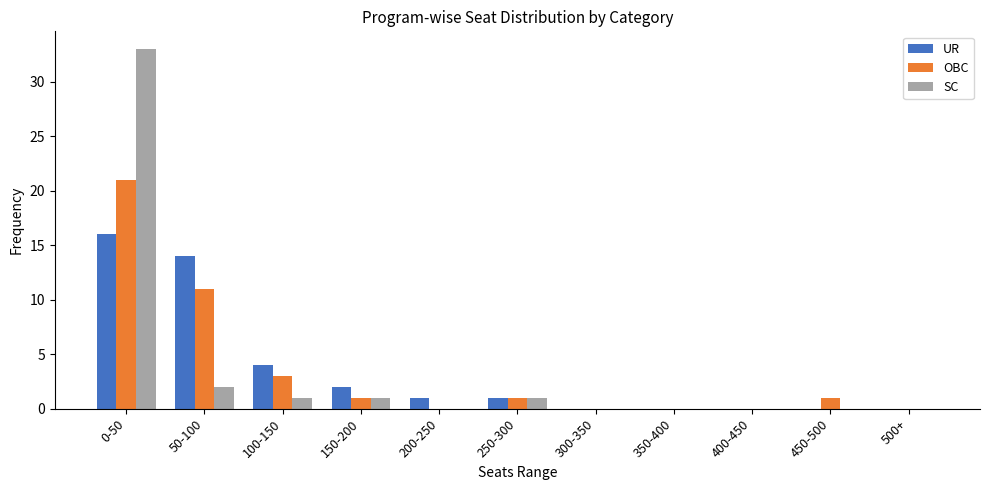

Is the value of OBC at 100-150 greater than the value of SC at 450-500?

Yes